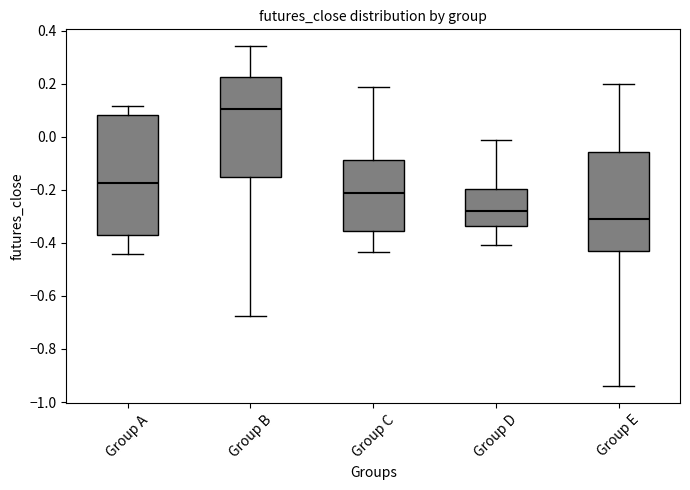

Where is the upper edge of the box for Group B on the y-axis? The values are not printed on the chart, so give them approximately, as read against the axis.

0.22